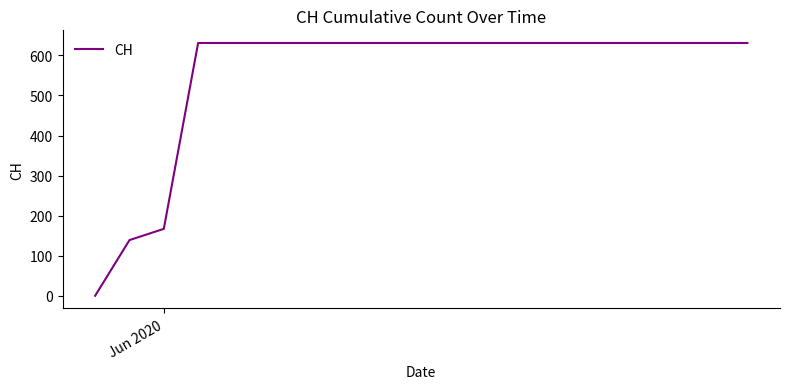

Count the number of categories in the chart.

20